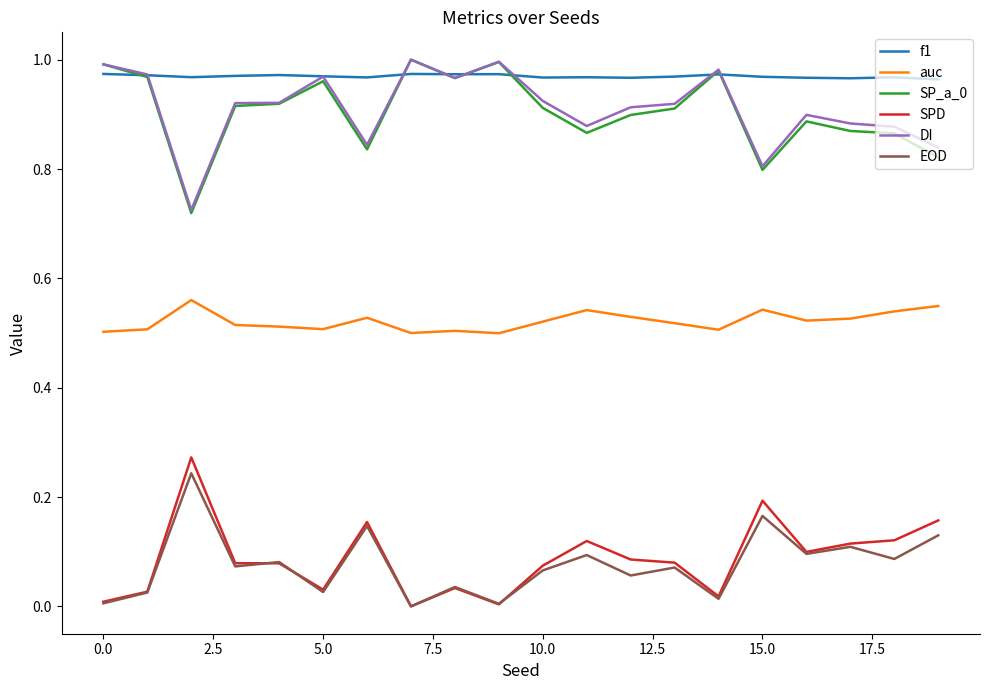

True or false: auc and SP_a_0 intersect in this chart.

False